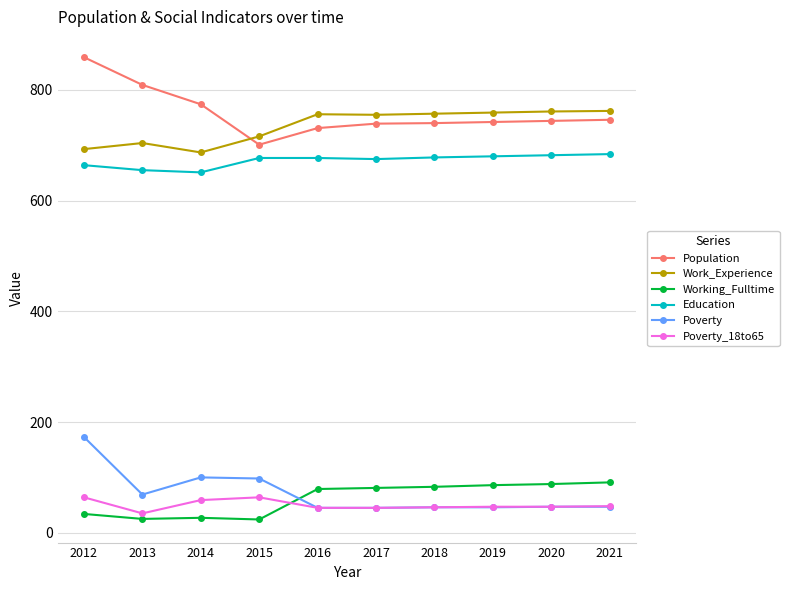

The Working_Fulltime series shows 83 at 2018. True or false?

True